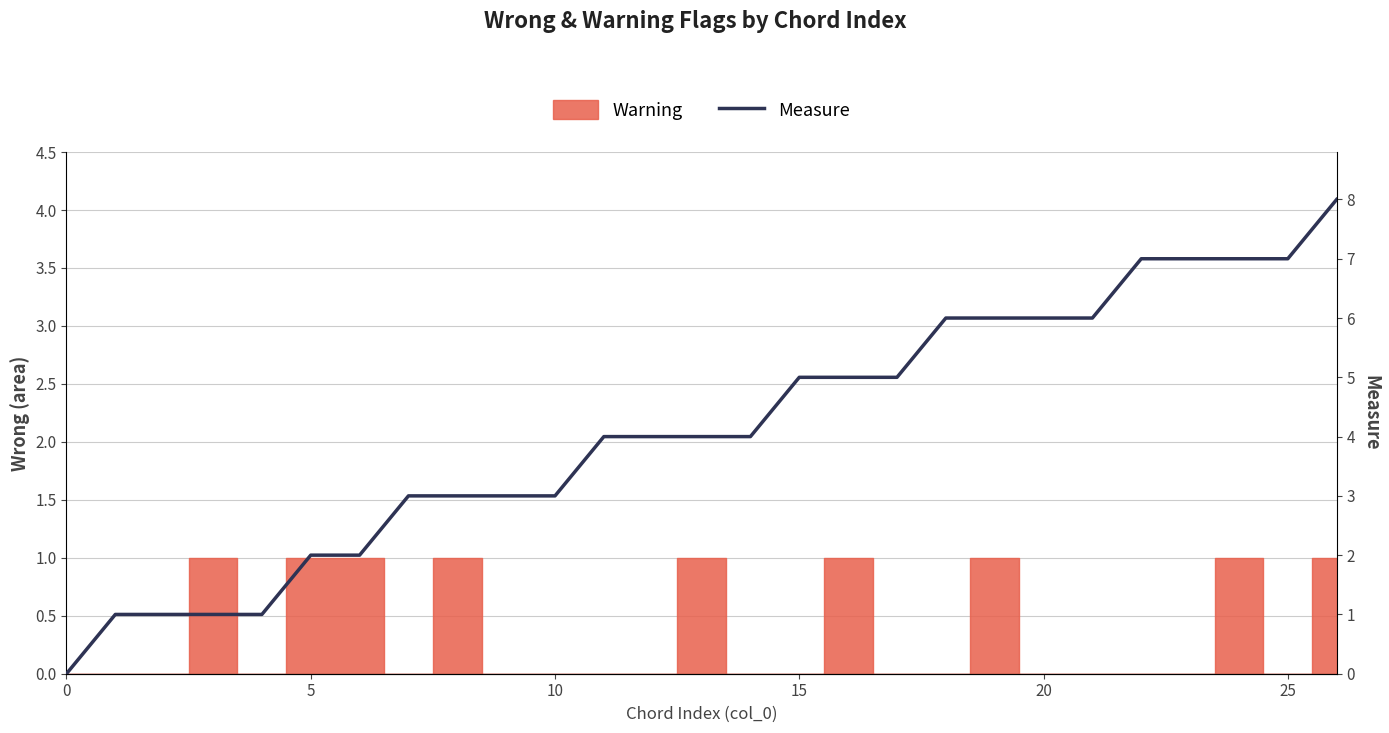

Which has a higher value, 13 or 18?

18